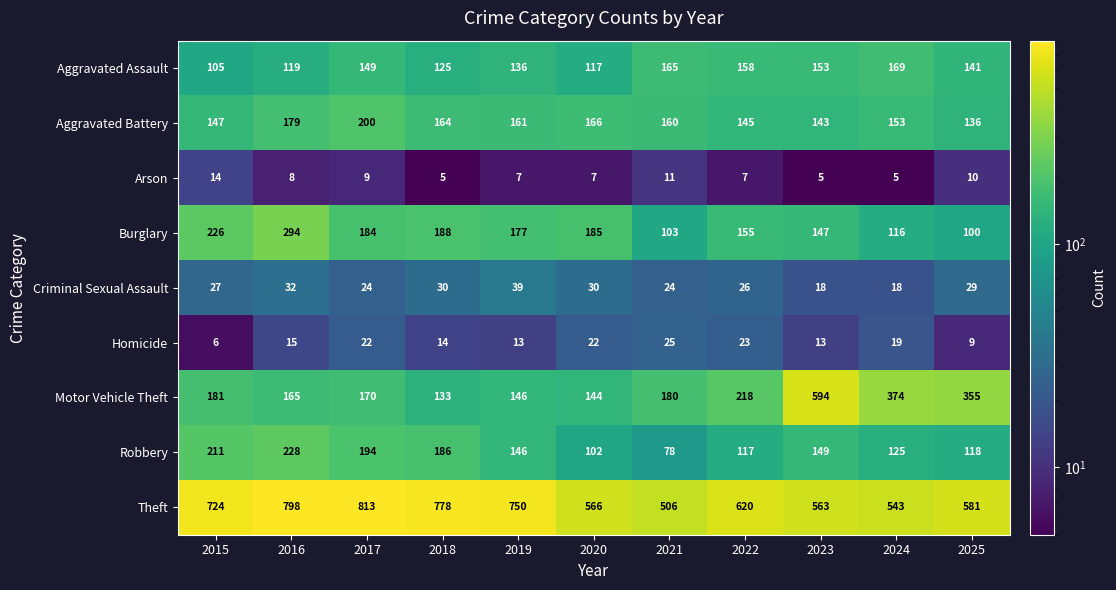

What is the difference between the maximum and minimum values in the Aggravated Assault series?

64